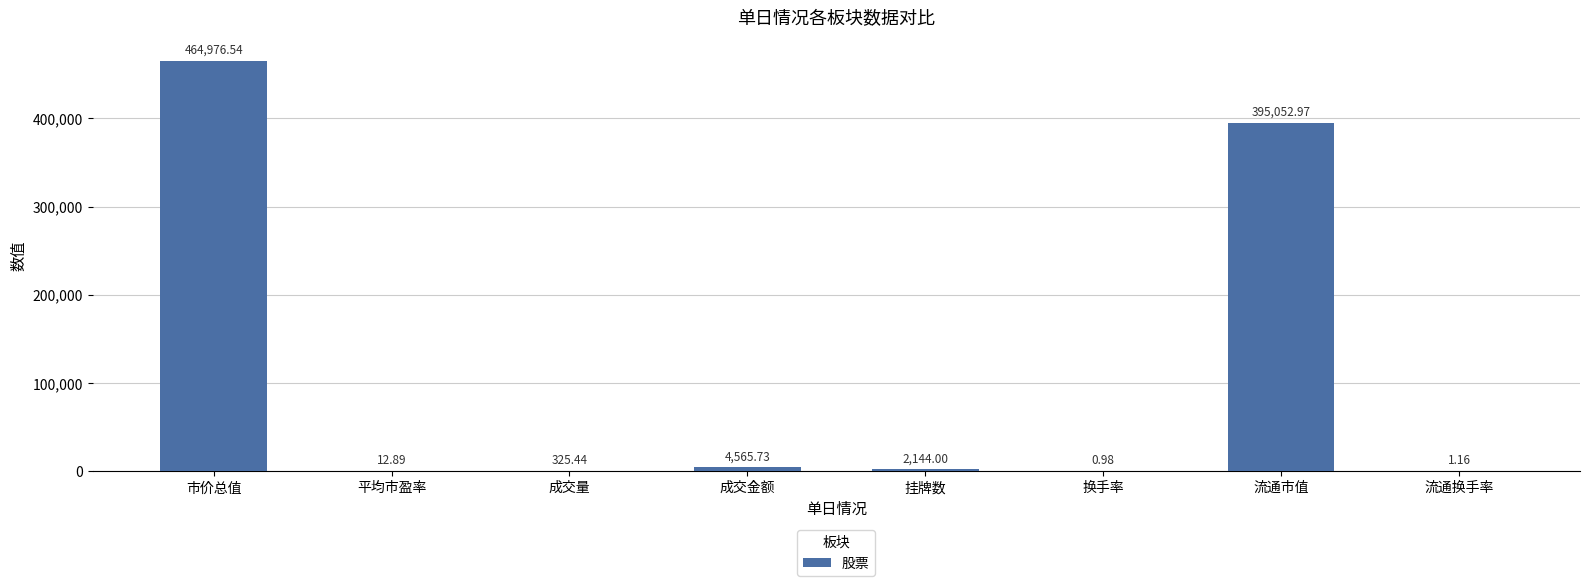

How many data points does each series have?

8